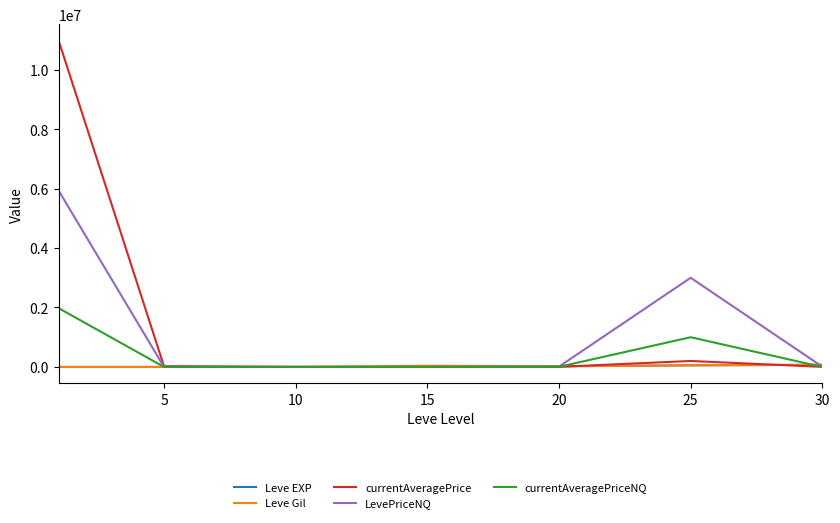

What is the maximum value shown in the chart?

10978152.0